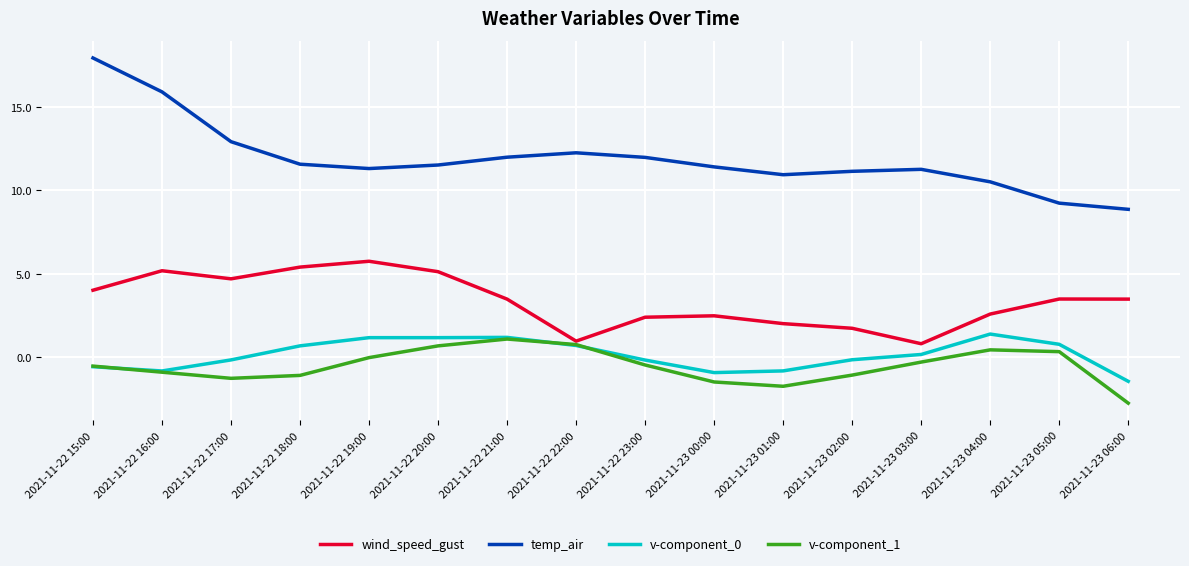

Which series changed the most between 2021-11-22 19:00 and 2021-11-23 02:00?

wind_speed_gust